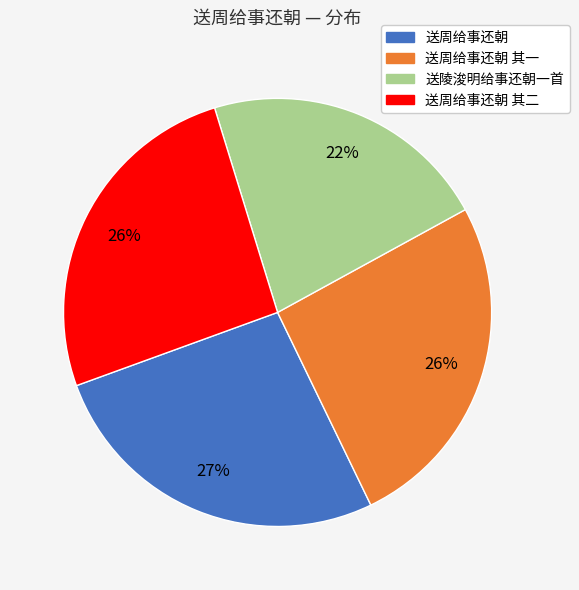

True or false: 送周给事还朝 accounts for 27% of the total.

True